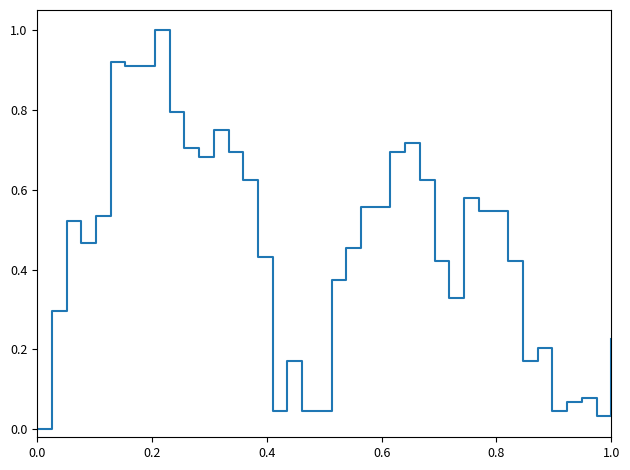

What is the difference between the maximum and minimum values?

1.0